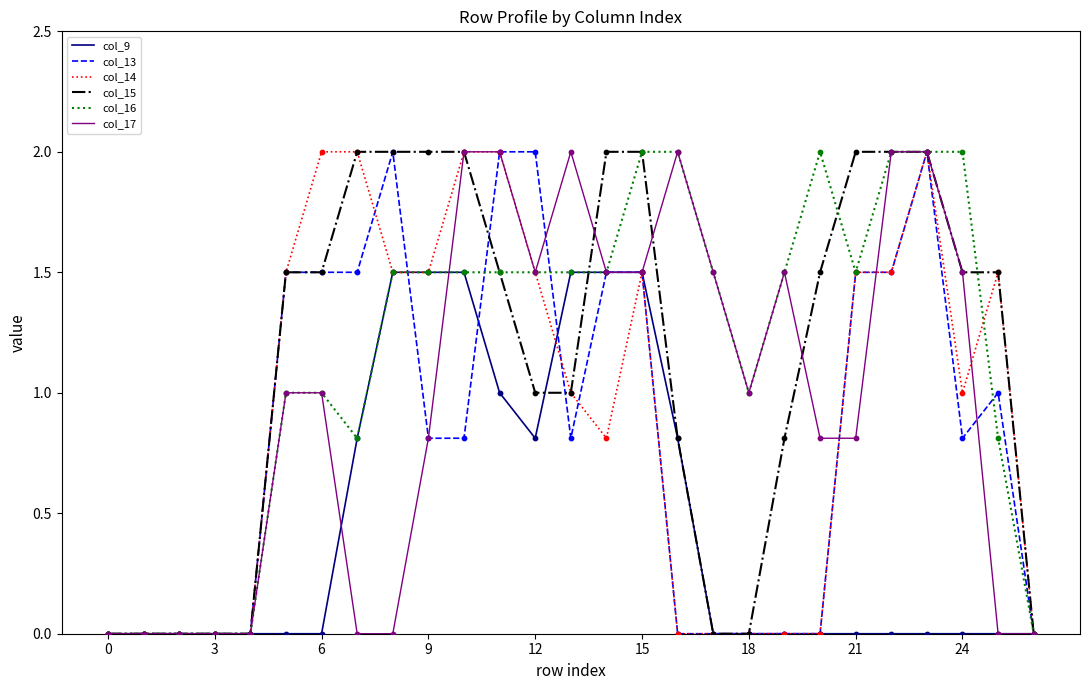

What is the maximum value for col_9?

1.5